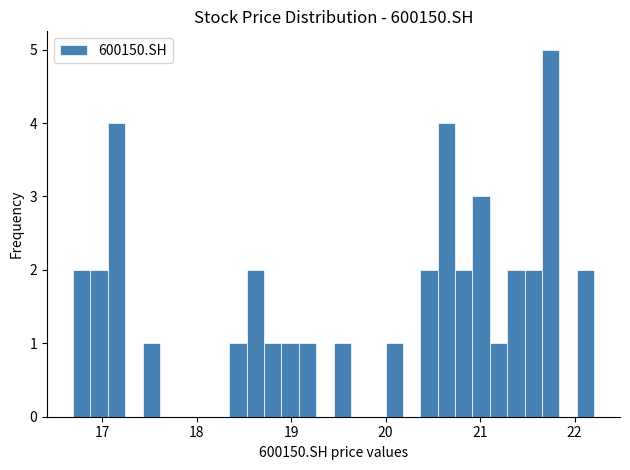

Read against the x-axis, roughly where is the centre of the tallest bar?

21.7